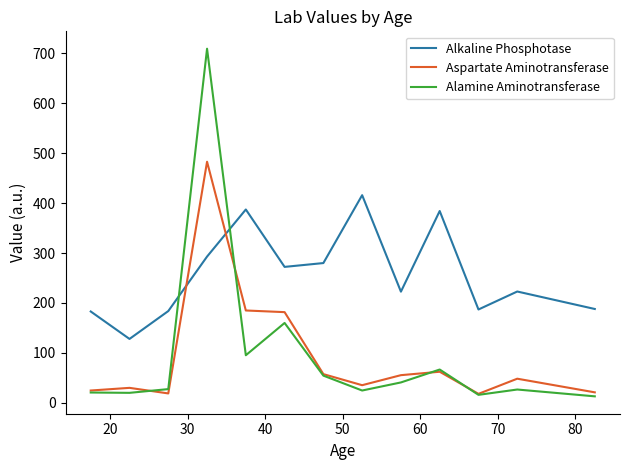

Which series has the largest range (max minus min)?

Alamine Aminotransferase